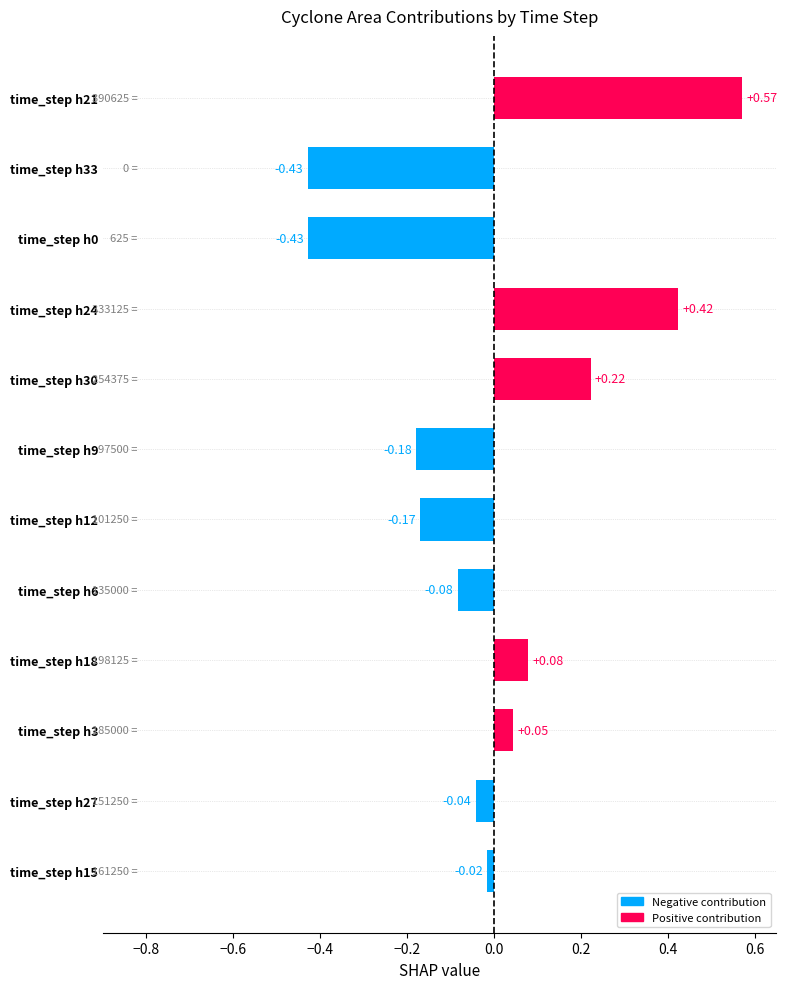

How many values are above zero?

5